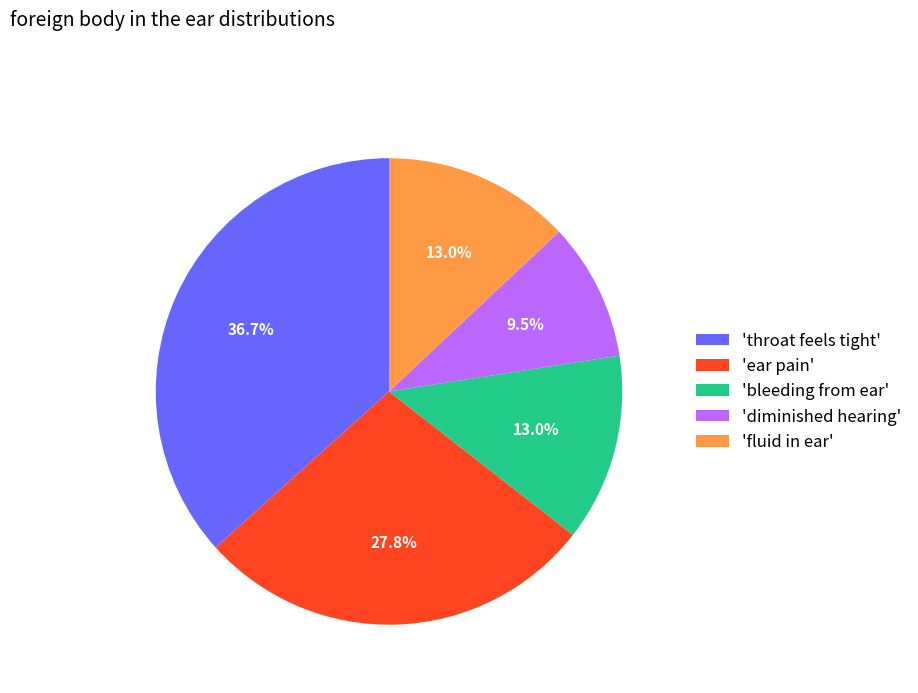

What portion of the pie excludes 'fluid in ear'?

87.0%